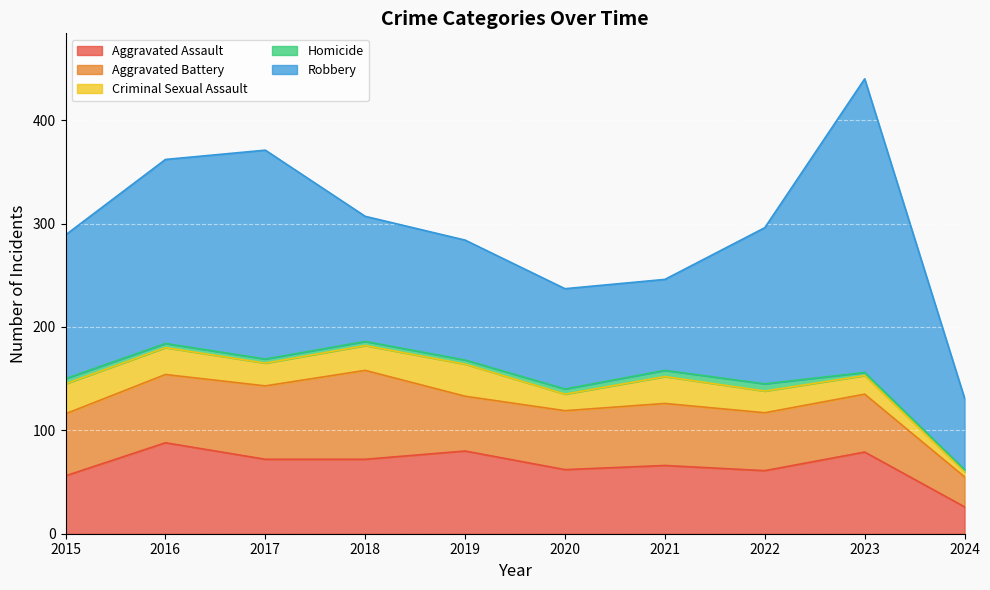

Reading left to right, what are all the values shown in this chart?

Aggravated Assault: 2015=56	2016=88	2017=72	2018=72	2019=80	2020=62	2021=66	2022=61	2023=79	2024=26
Aggravated Battery: 2015=60	2016=66	2017=71	2018=86	2019=53	2020=57	2021=60	2022=56	2023=56	2024=29
Criminal Sexual Assault: 2015=29	2016=26	2017=22	2018=24	2019=31	2020=16	2021=26	2022=21	2023=18	2024=5
Homicide: 2015=5	2016=4	2017=4	2018=4	2019=4	2020=5	2021=6	2022=7	2023=3	2024=2
Robbery: 2015=139	2016=178	2017=202	2018=121	2019=116	2020=97	2021=88	2022=151	2023=284	2024=69